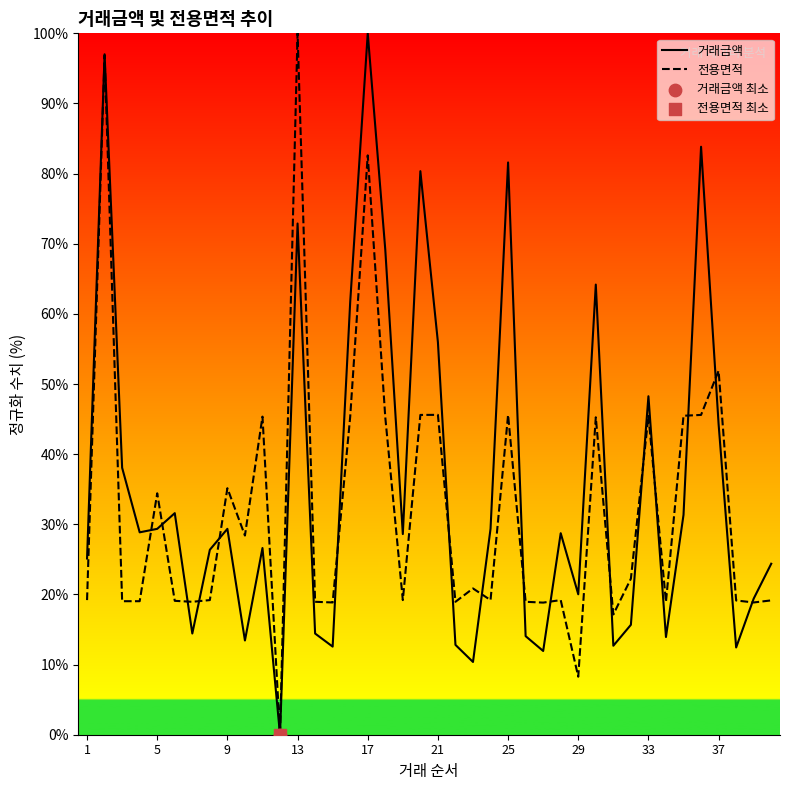

Which series reaches the minimum Y coordinate?

거래금액